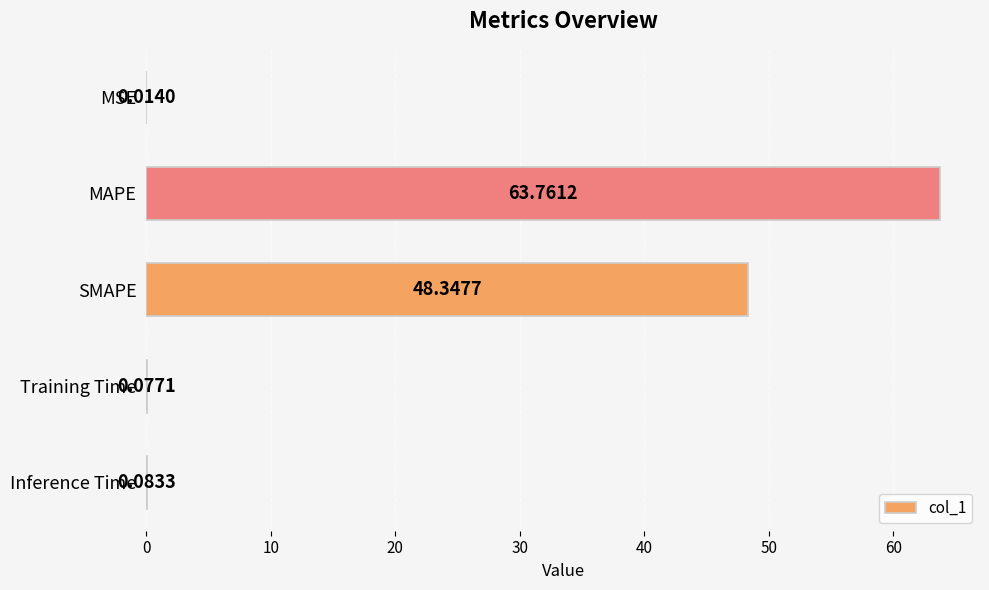

Are the bars horizontal?

Yes